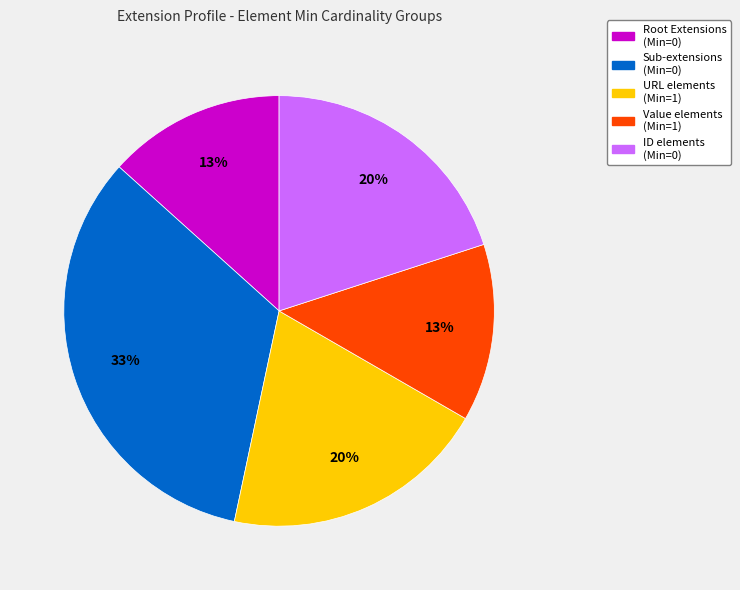

Is there a majority slice in this chart?

No